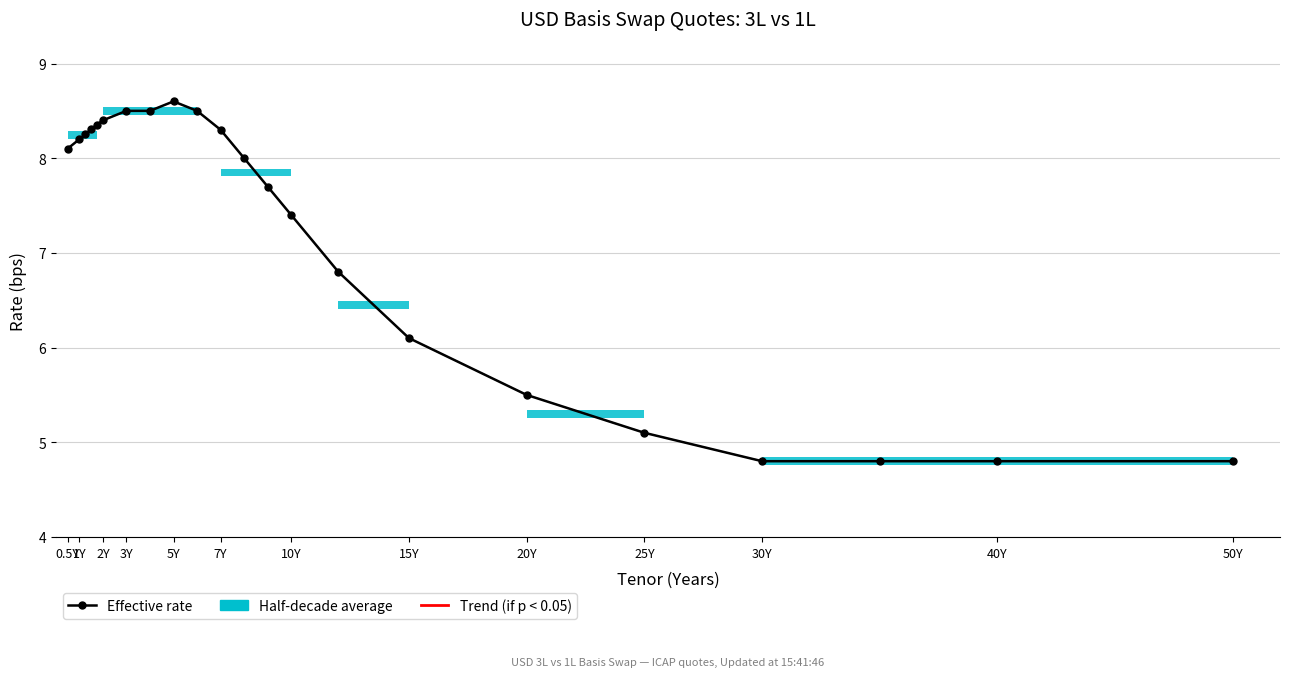

Where is Mid rate nearest to the value 6?

15Y